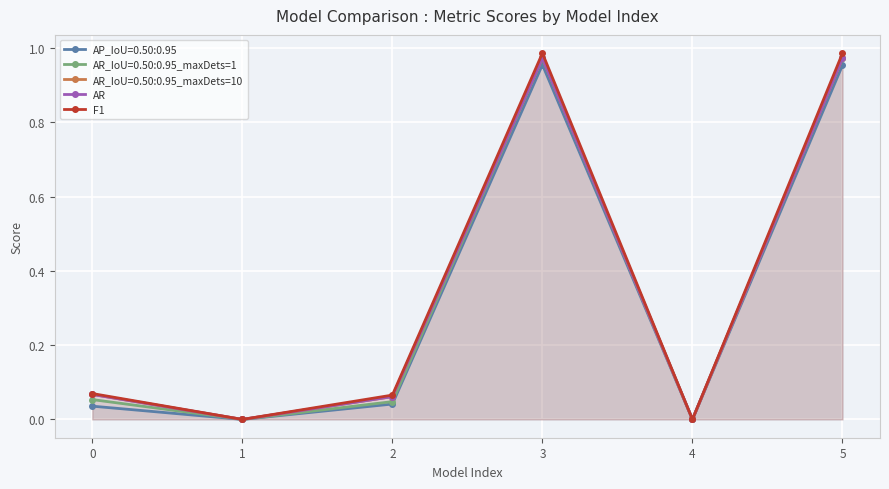

Is it true that F1 equals 0.3 at 1?

False